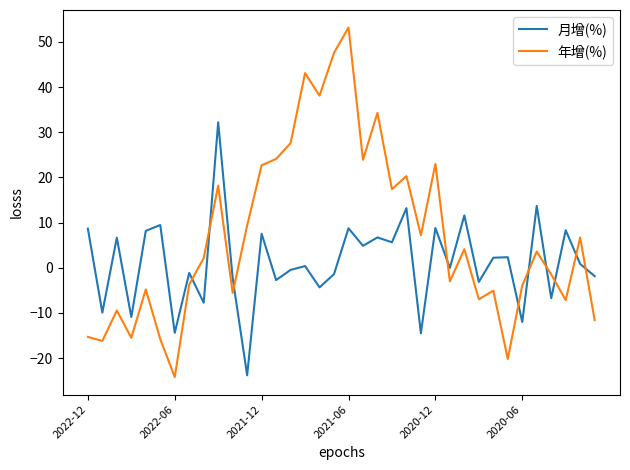

Rank the series by their maximum value, from lowest to highest.

月增(%), 年增(%)